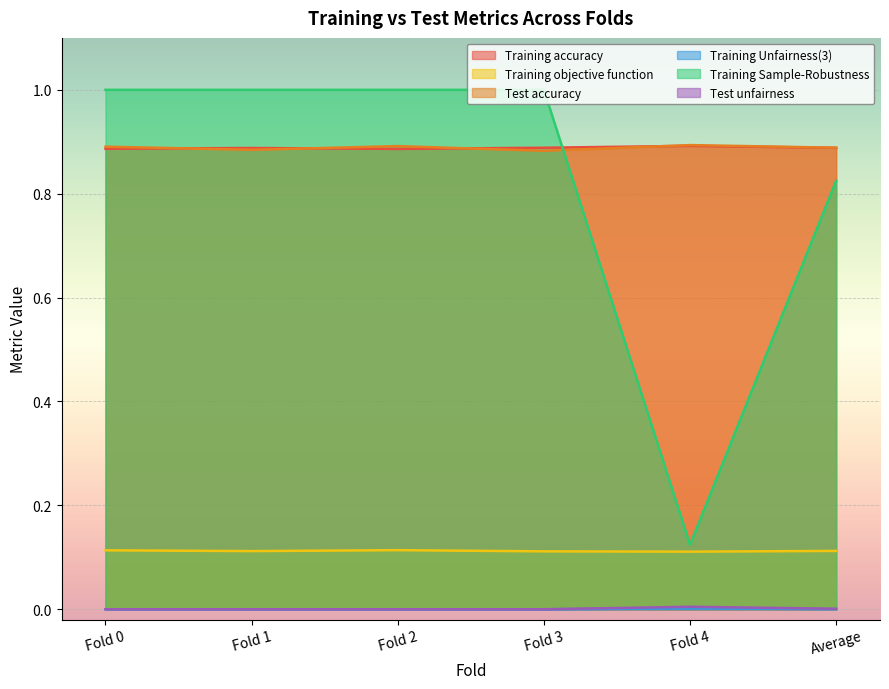

Does the chart display data point markers on the line(s)?

No